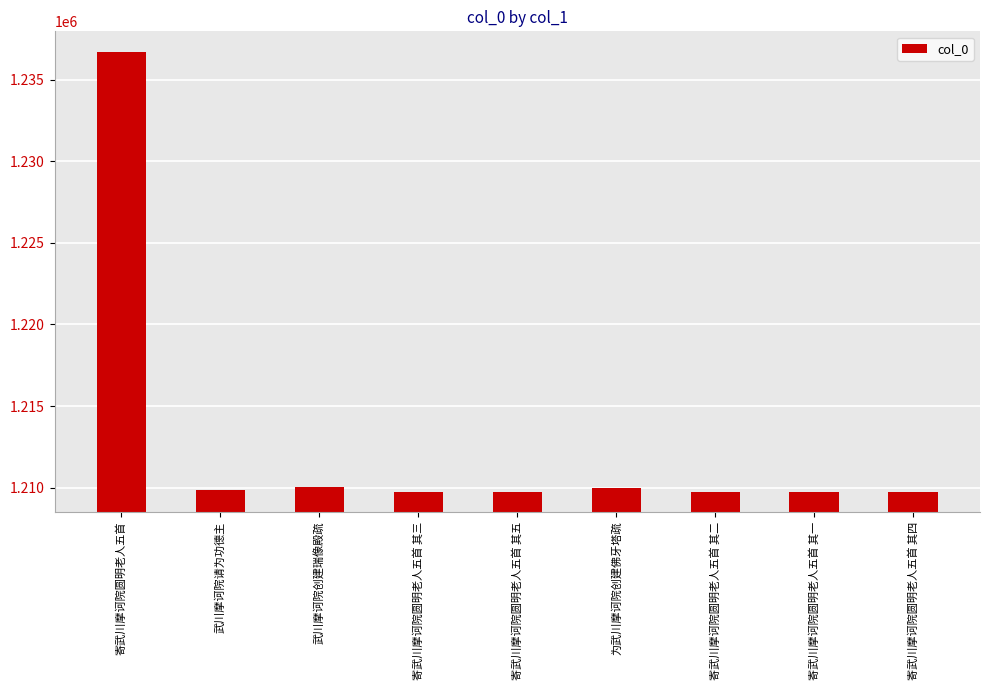

What is the difference between the maximum and minimum values?

27018